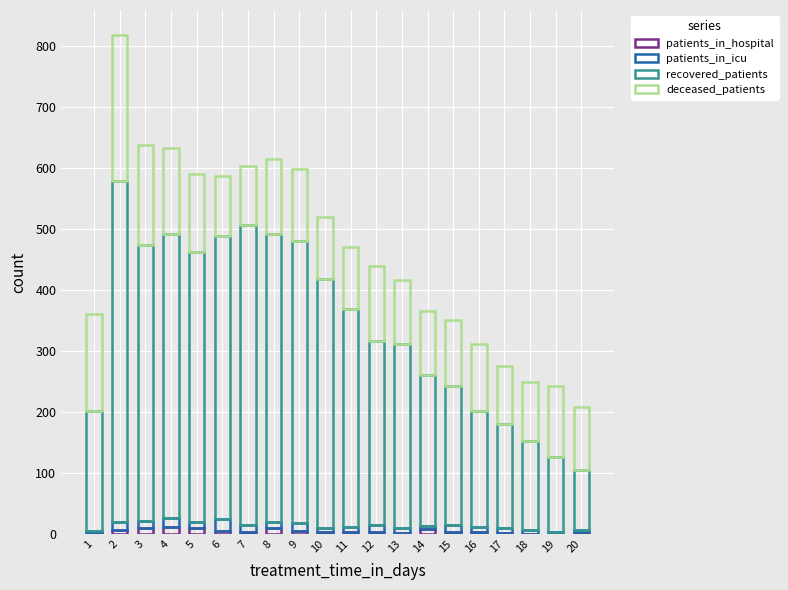

How many data points does each series have?

20